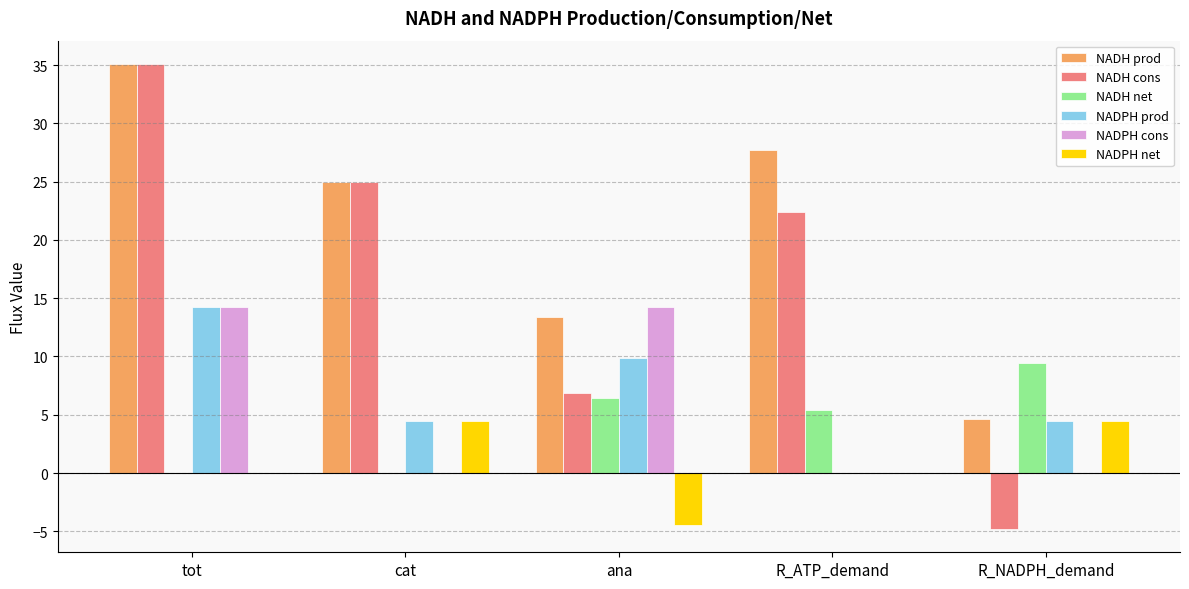

What is the sum of all NADH cons values?

84.5